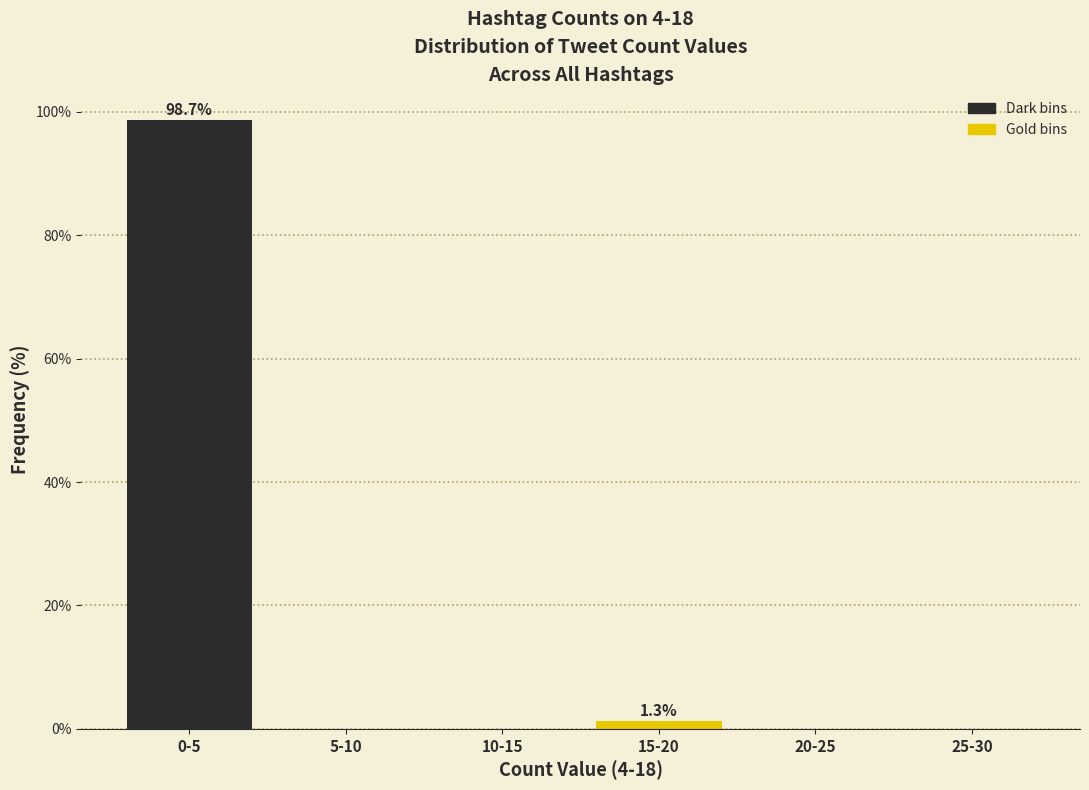

Reading right to left, what are all the values shown in this chart?

25-30=0.0	20-25=0.0	15-20=1.3	10-15=0.0	5-10=0.0	0-5=98.7